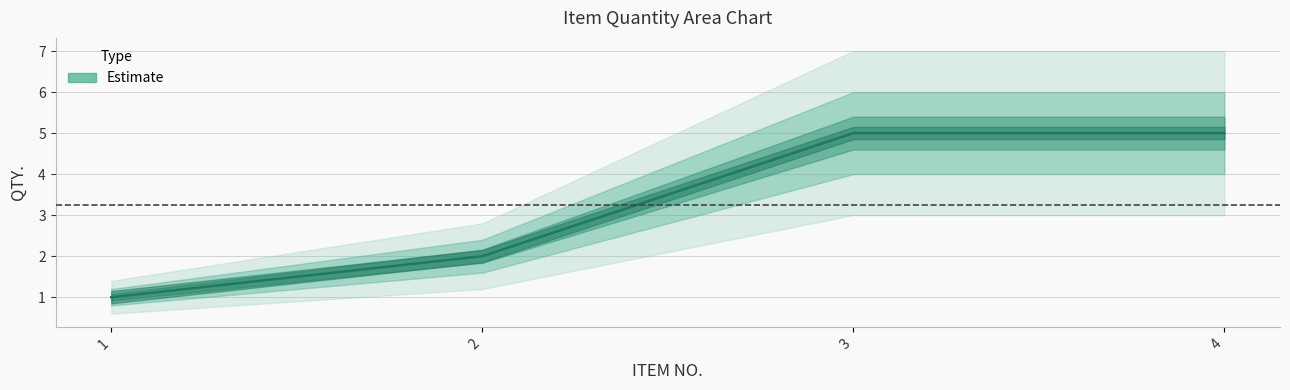

What is the value of the 4th point from the left?

5